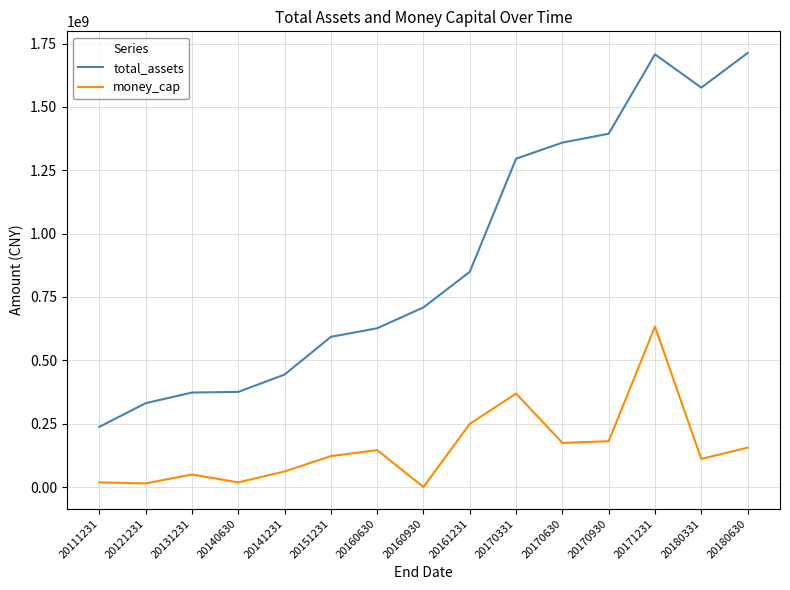

At how many categories does at least one series exceed 15102285?

15